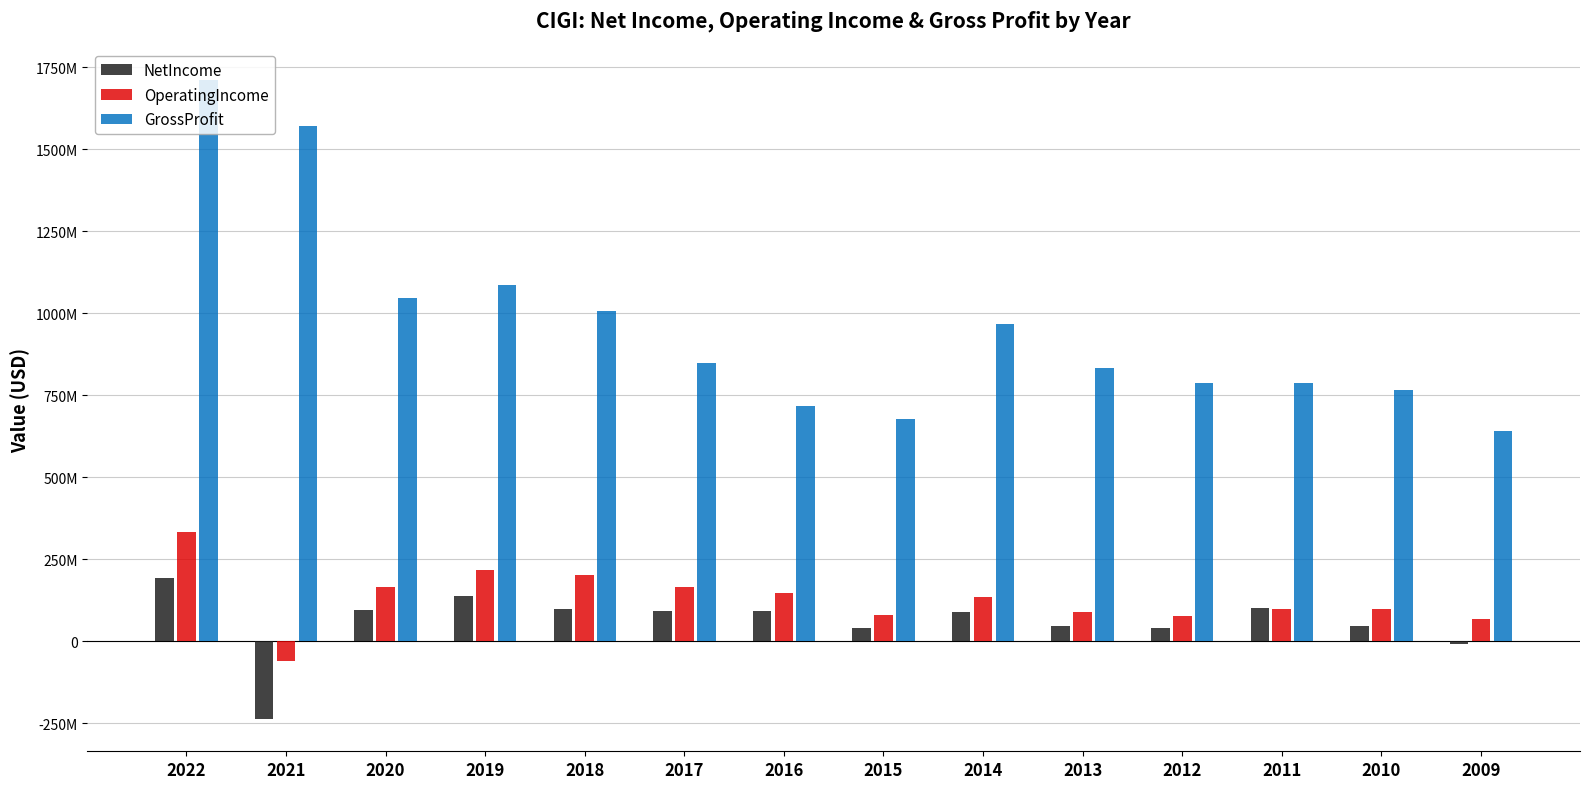

What is the difference between the highest and lowest values at 2014?

877699000